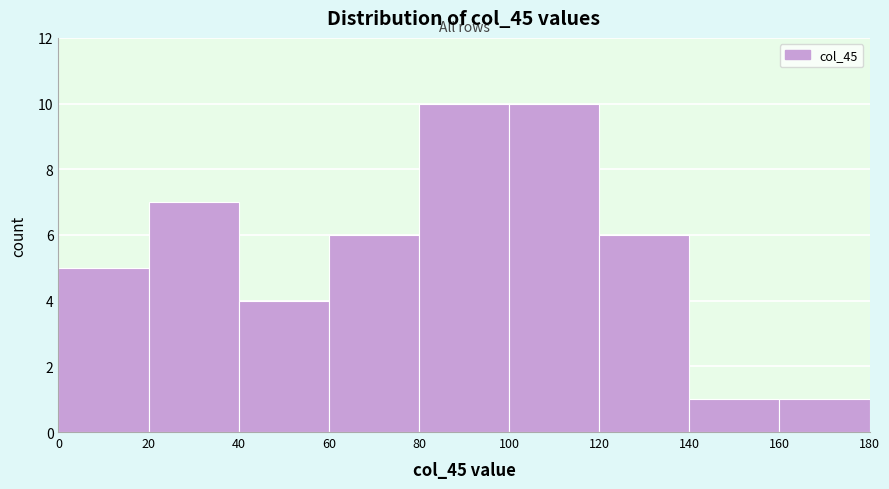

Reading left to right, transcribe this chart: for each bar, give the range it covers on the x-axis and its height. The values are not printed on the chart, so give them approximately, as read against the axis.

0 to 20: 5
20 to 40: 7
40 to 60: 4
60 to 80: 6
80 to 100: 10
100 to 120: 10
120 to 140: 6
140 to 160: 1
160 to 180: 1